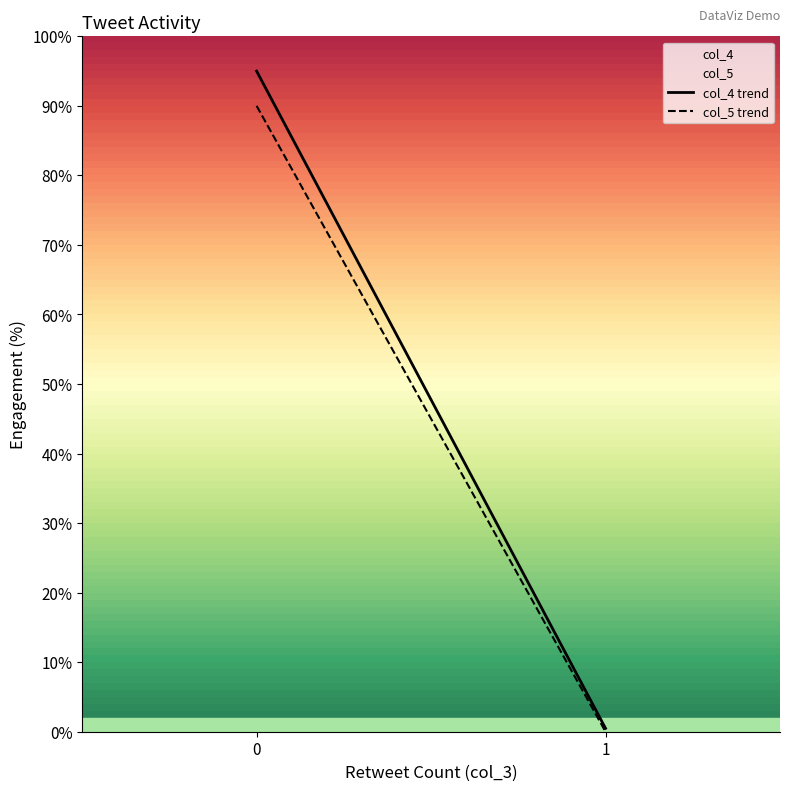

List the series in order of their peak value, lowest first.

col_5, col_4